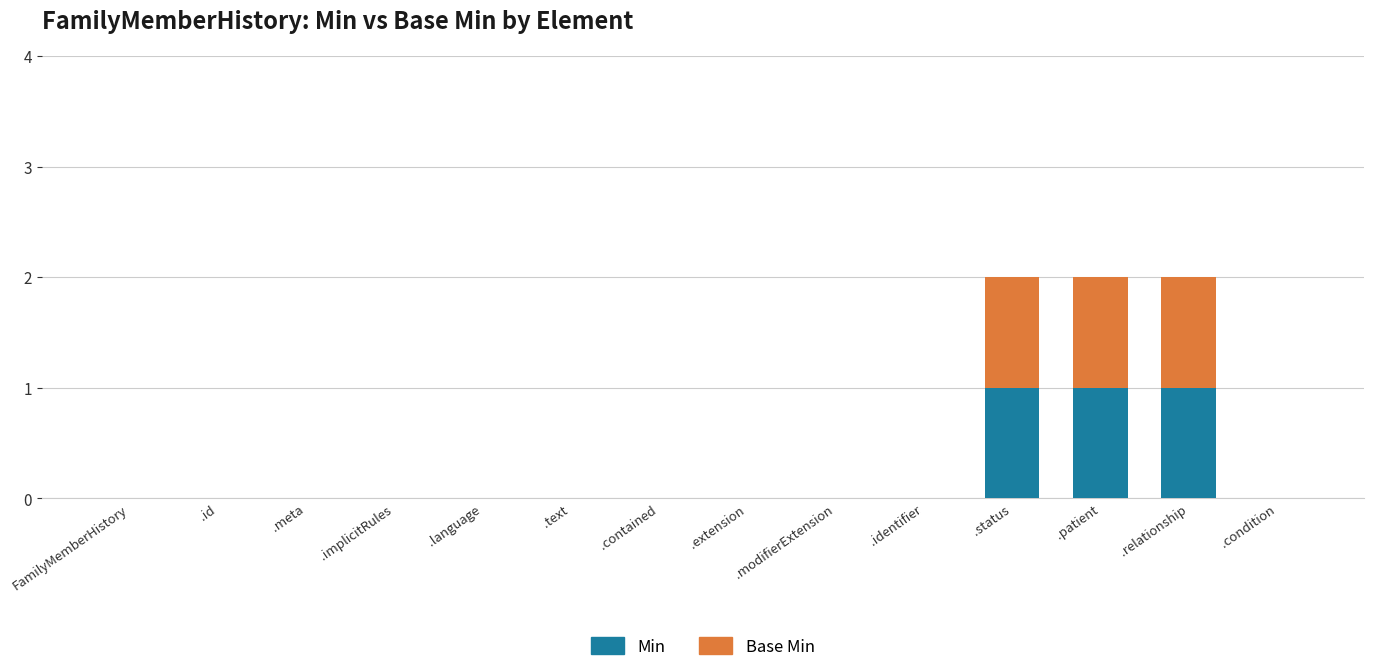

What is the difference between the Min values at .relationship and .meta?

1